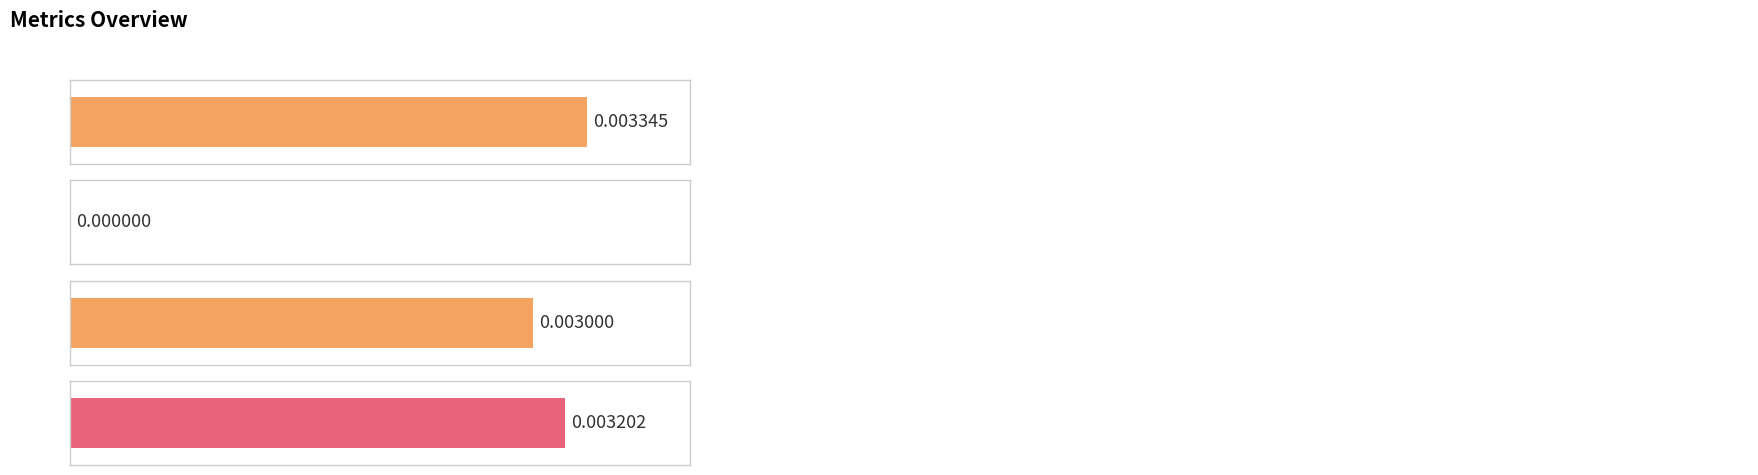

Between MSE and Inference Time, which is larger?

MSE